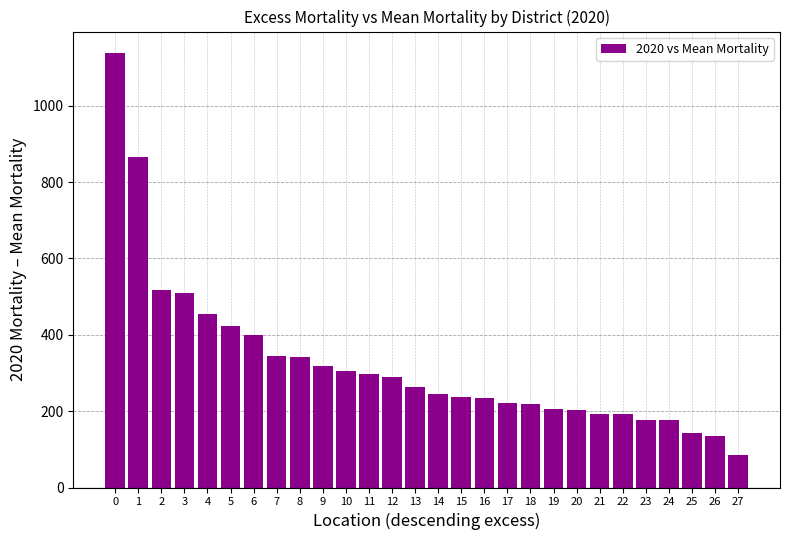

Which label corresponds to the smallest value in the chart?

27